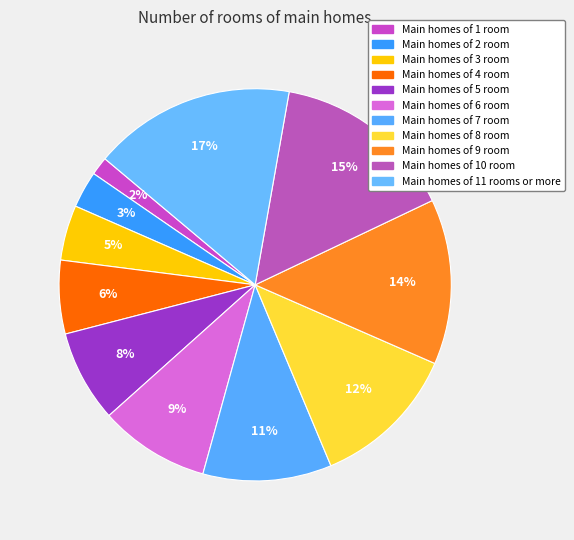

How many slices are in this pie chart?

11